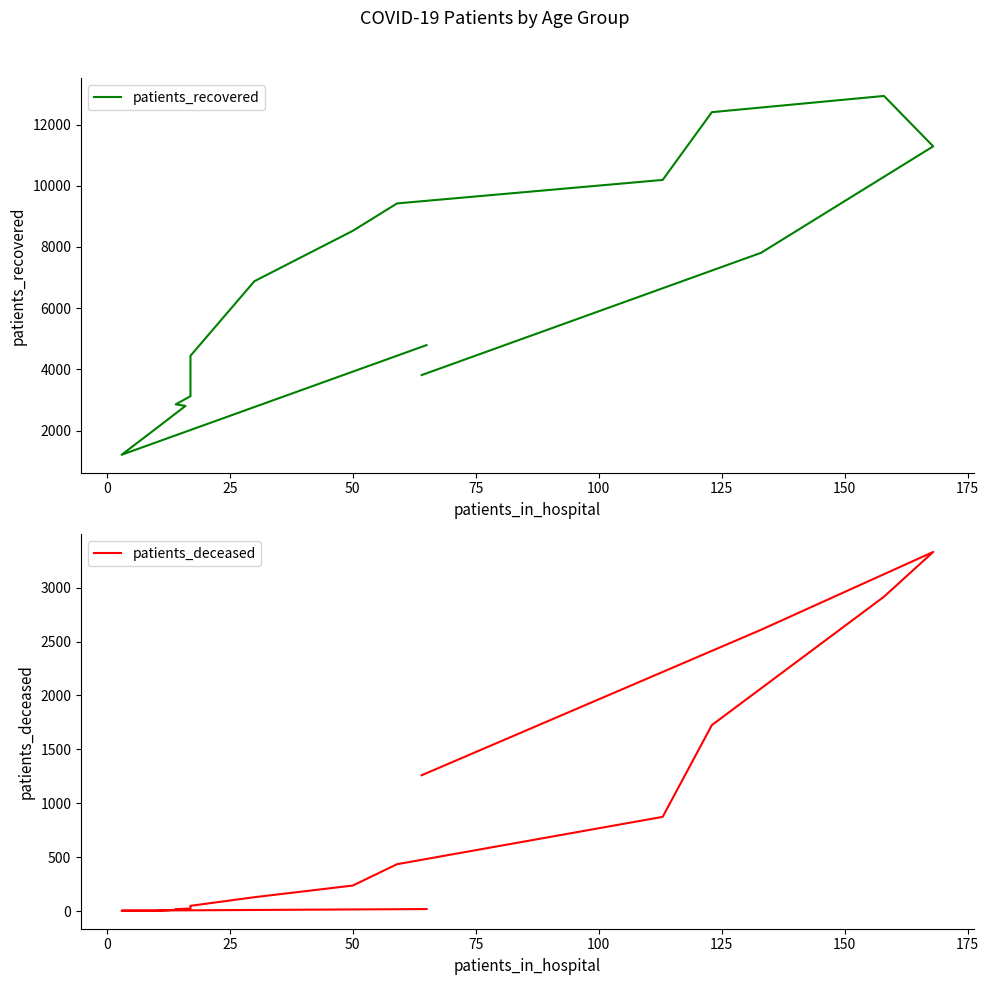

True or false: patients_deceased has more than 1 points higher than both neighbors.

False